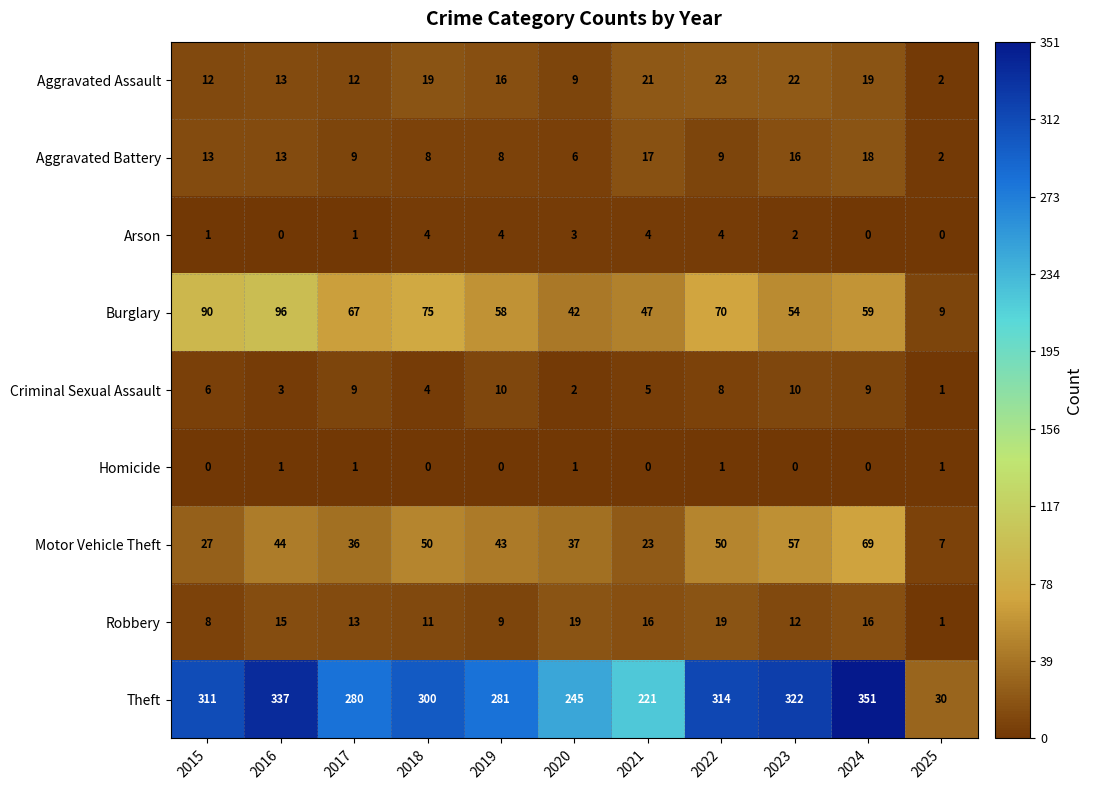

What is the minimum value for Motor Vehicle Theft?

7